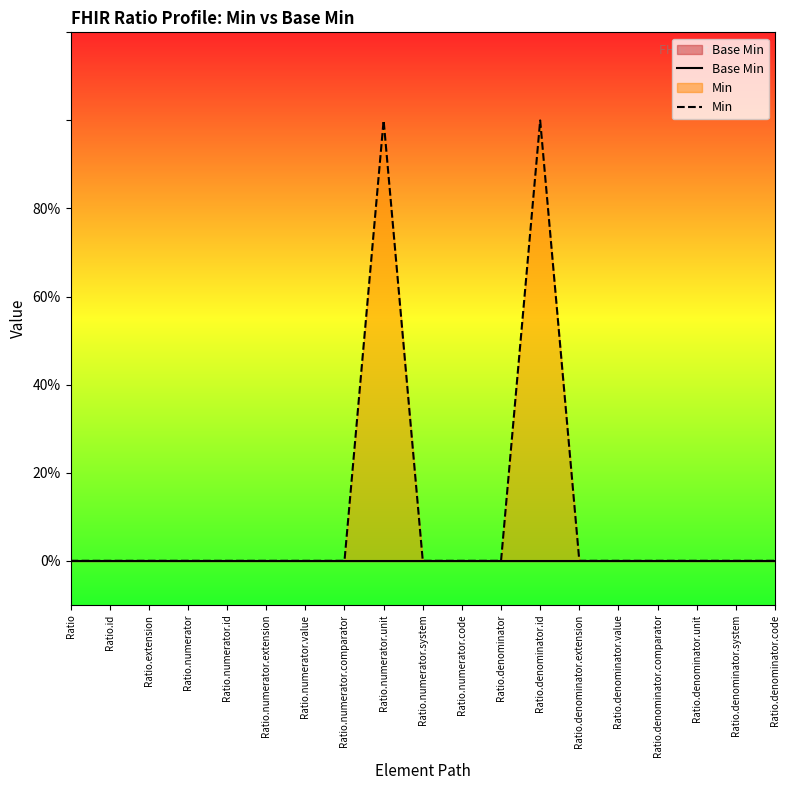

What is the label of the 8th point from the right?

Ratio.denominator